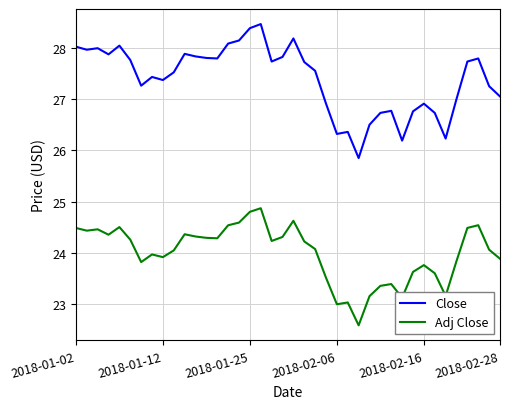

Rank the series by their average value, from highest to lowest.

Close, Adj Close